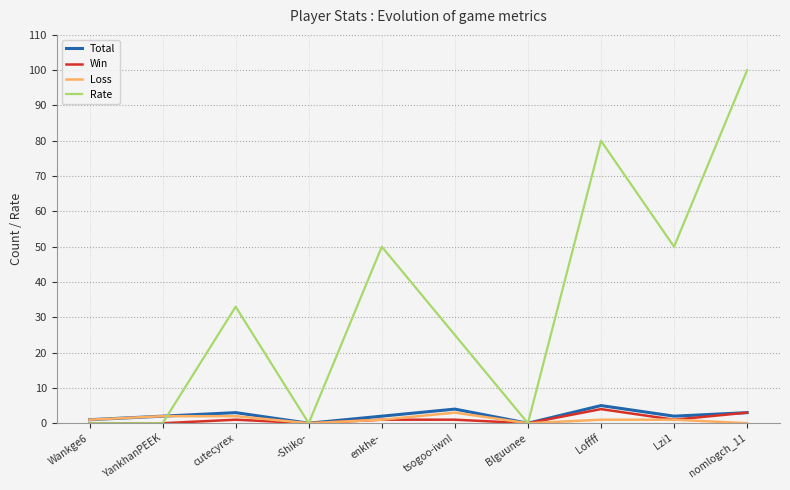

What is the difference between the maximum and minimum values in the Win series?

4